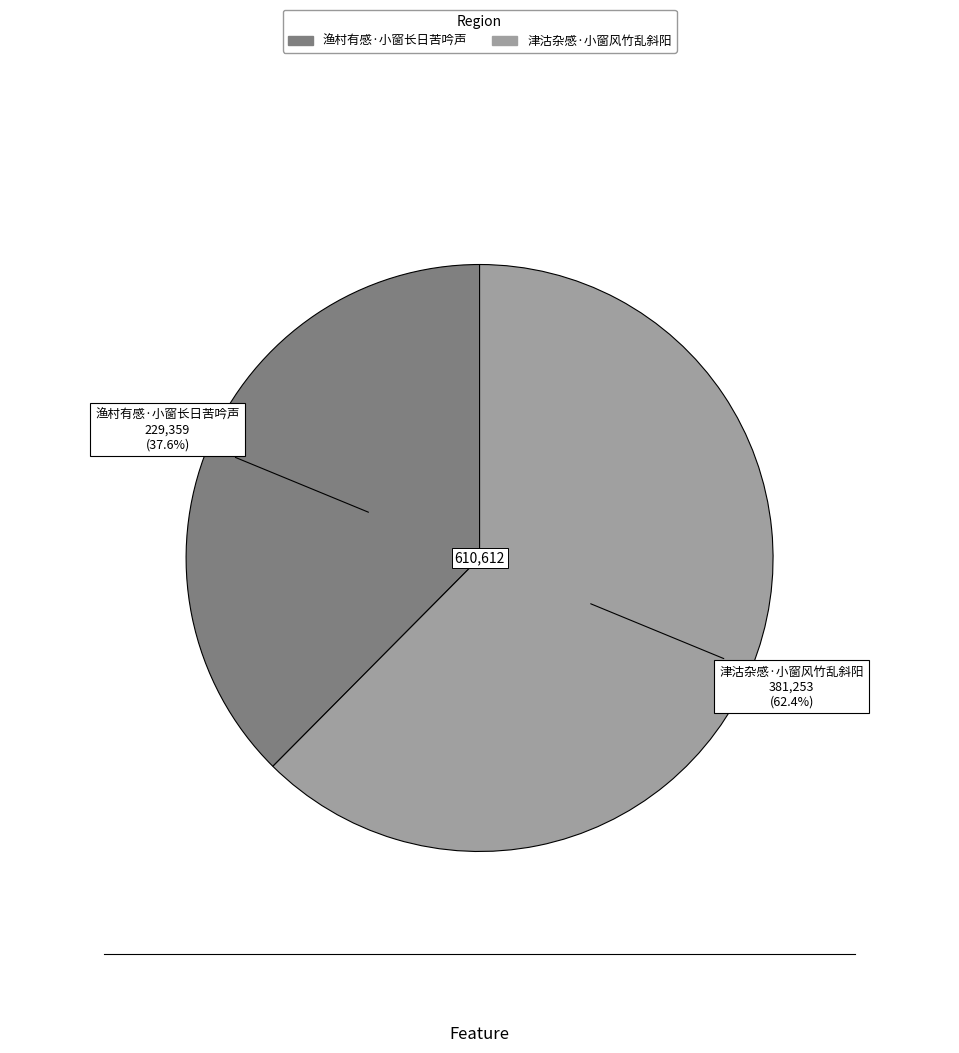

To the nearest percent, what percentage of the pie is 渔村有感·小窗长日苦吟声?

38%